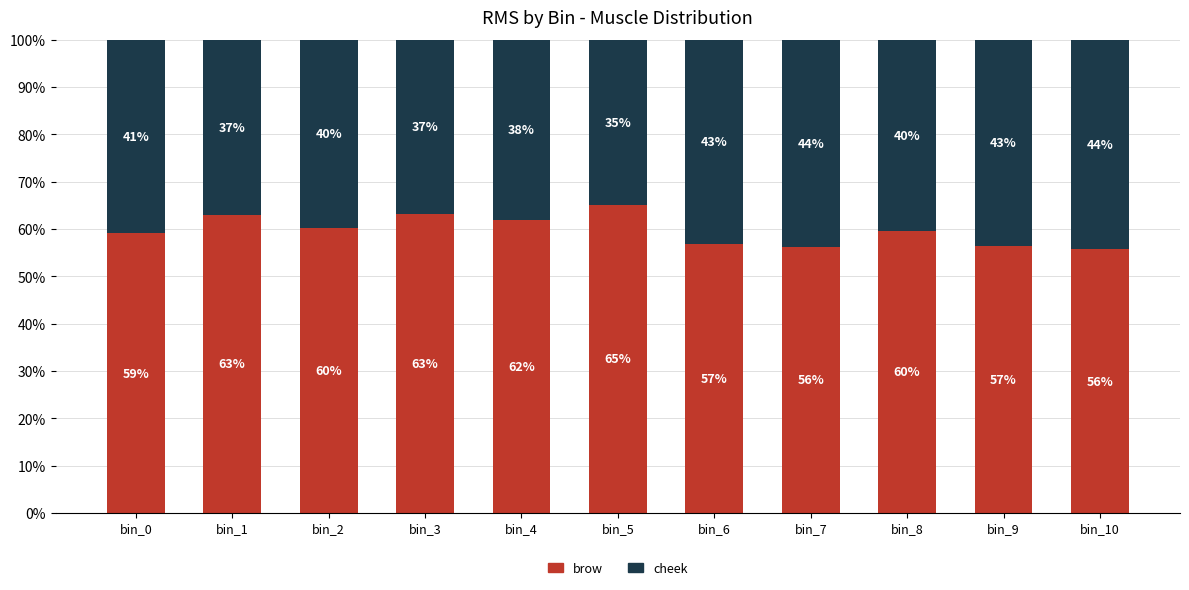

Does the chart contain any negative values?

No